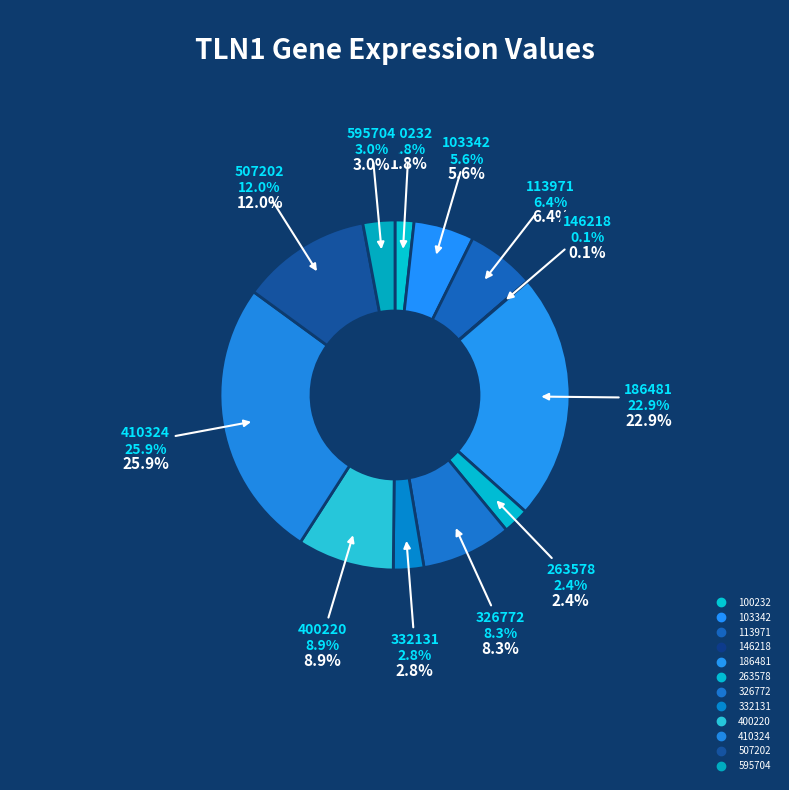

Which category has the biggest portion of the pie?

410324